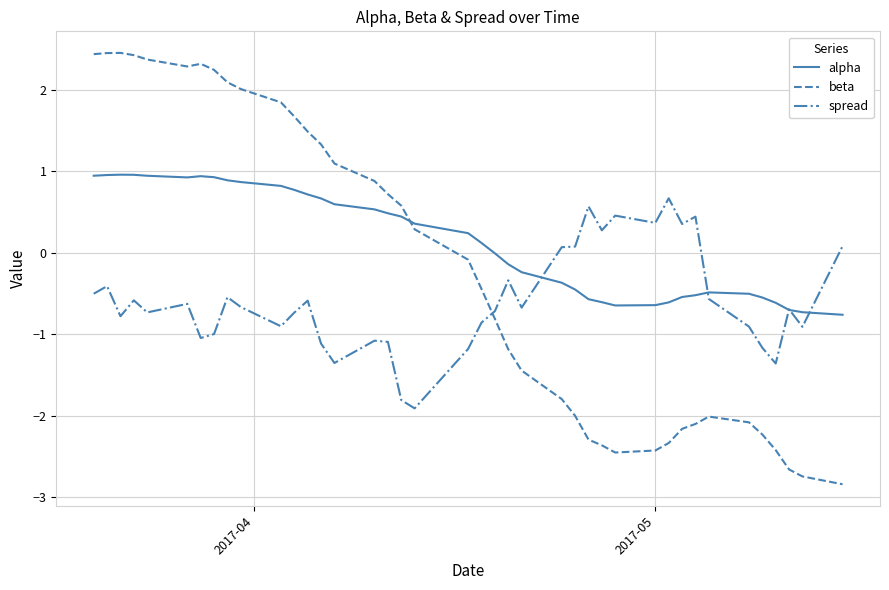

Which series has the widest spread of values?

beta